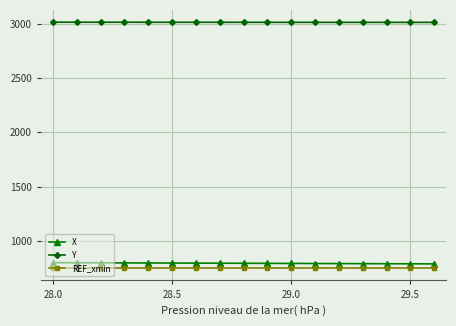

What is the average value of the Y series?

3012.8